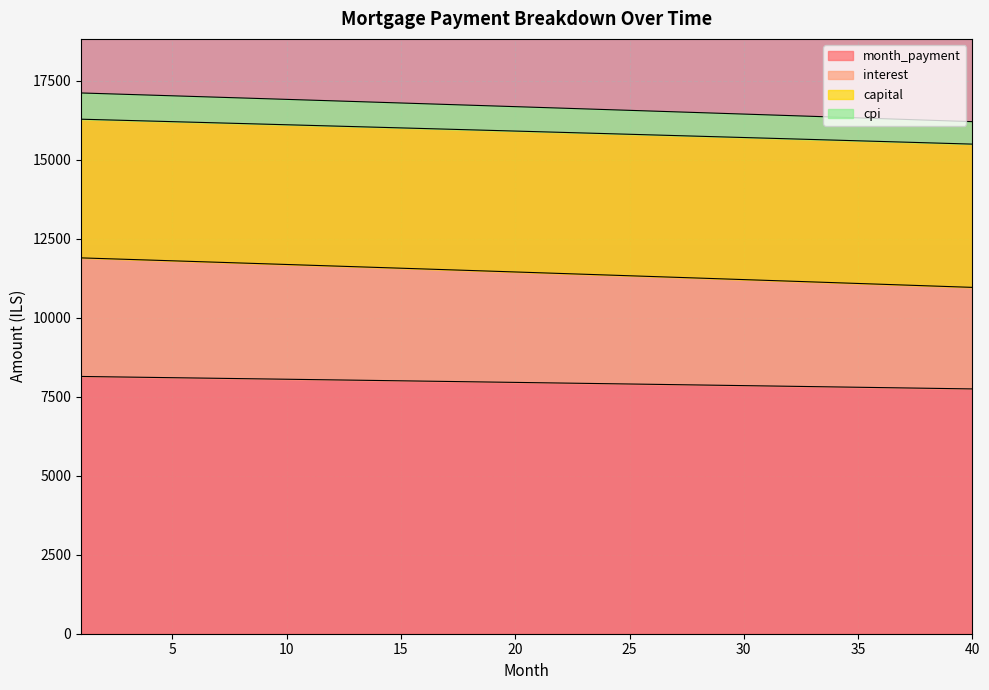

The opening_balance series shows 19709.9 at 18. True or false?

False